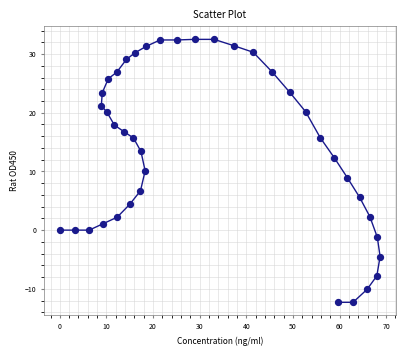

What is the range of X values (max minus min)?

68.7